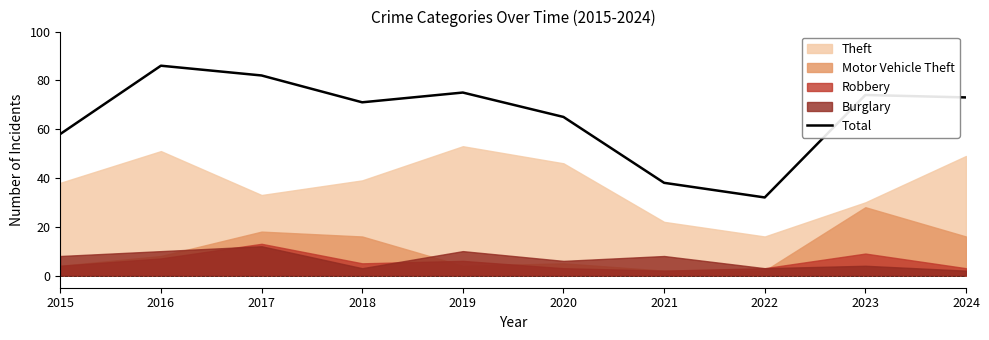

Reading left to right, extract all data points from this chart.

58	86	82	71	75	65	38	32	74	73